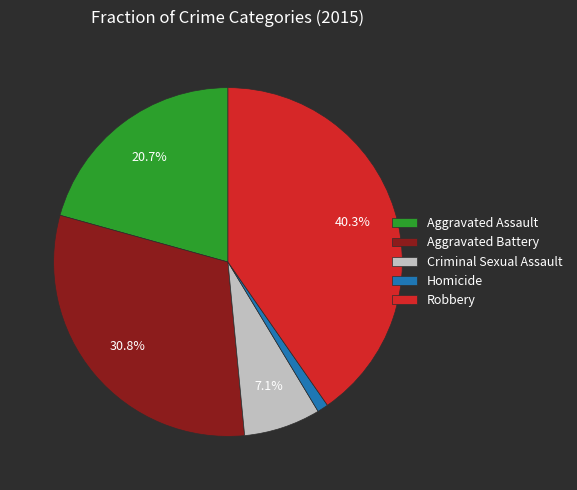

Is Robbery the majority of the pie?

No